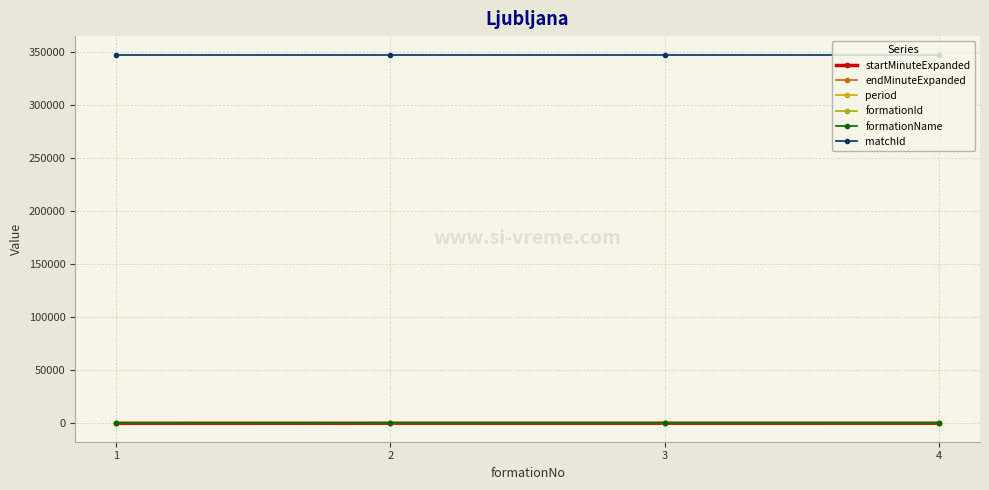

How many distinct data groups are displayed?

6